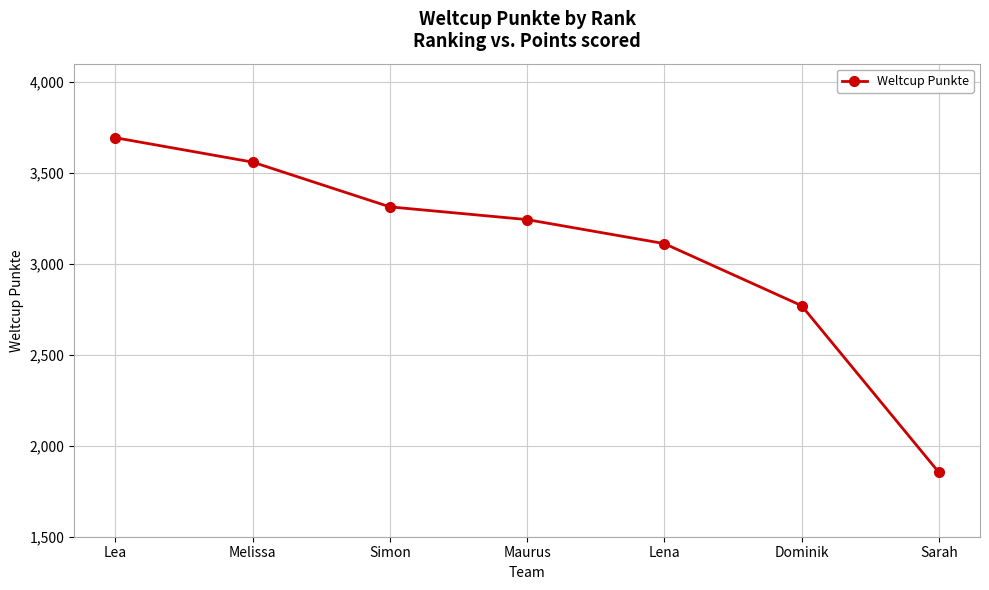

Where is the data nearest to the value 2773?

Dominik